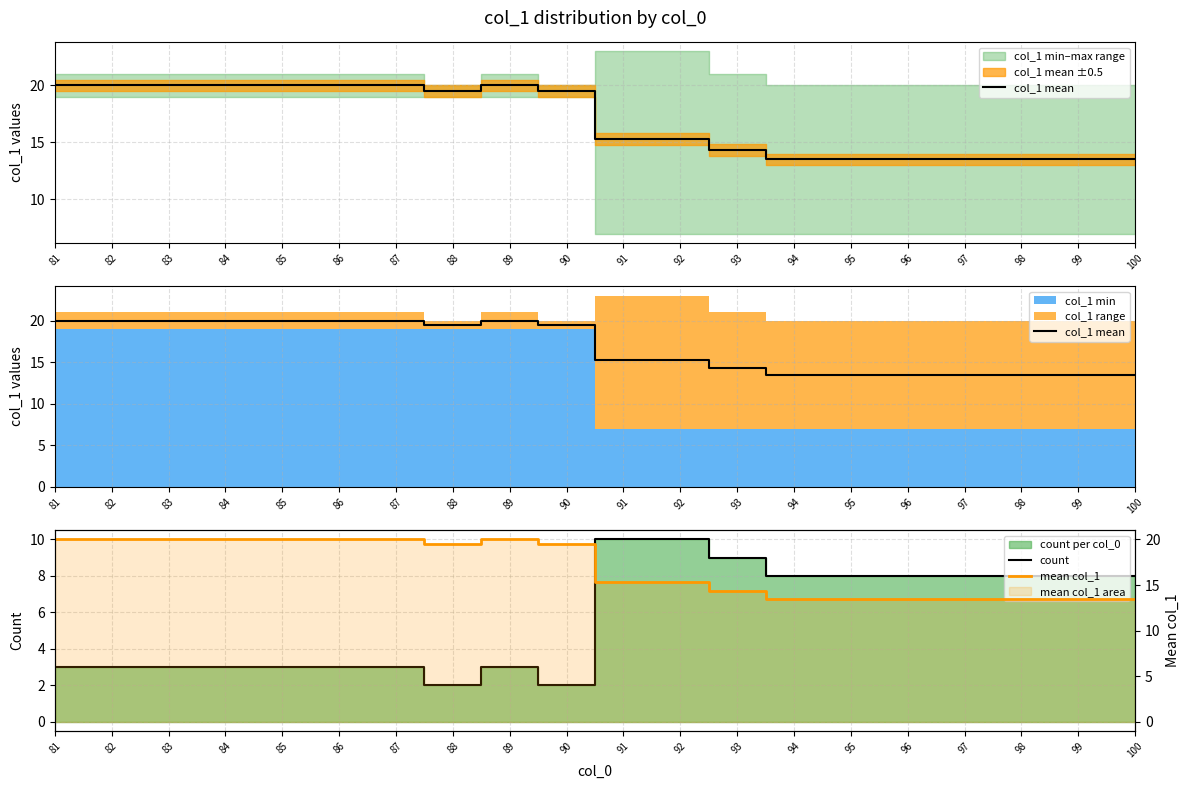

Does the chart have visible grid lines?

Yes